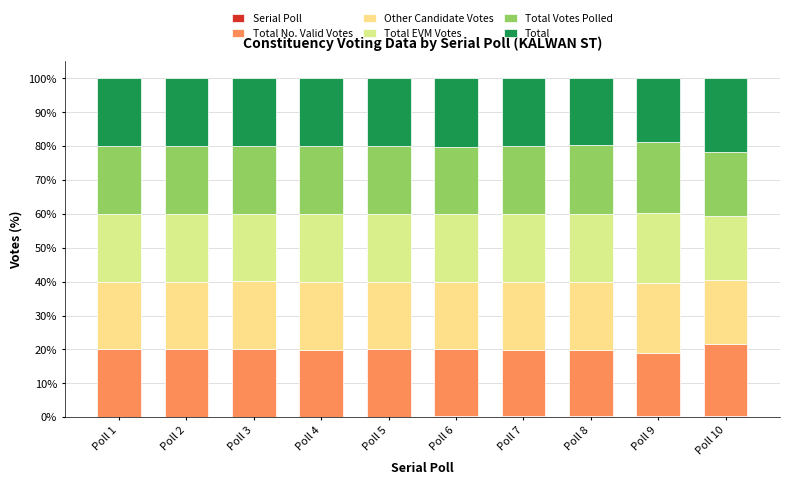

Which series has the largest total across all categories?

Total